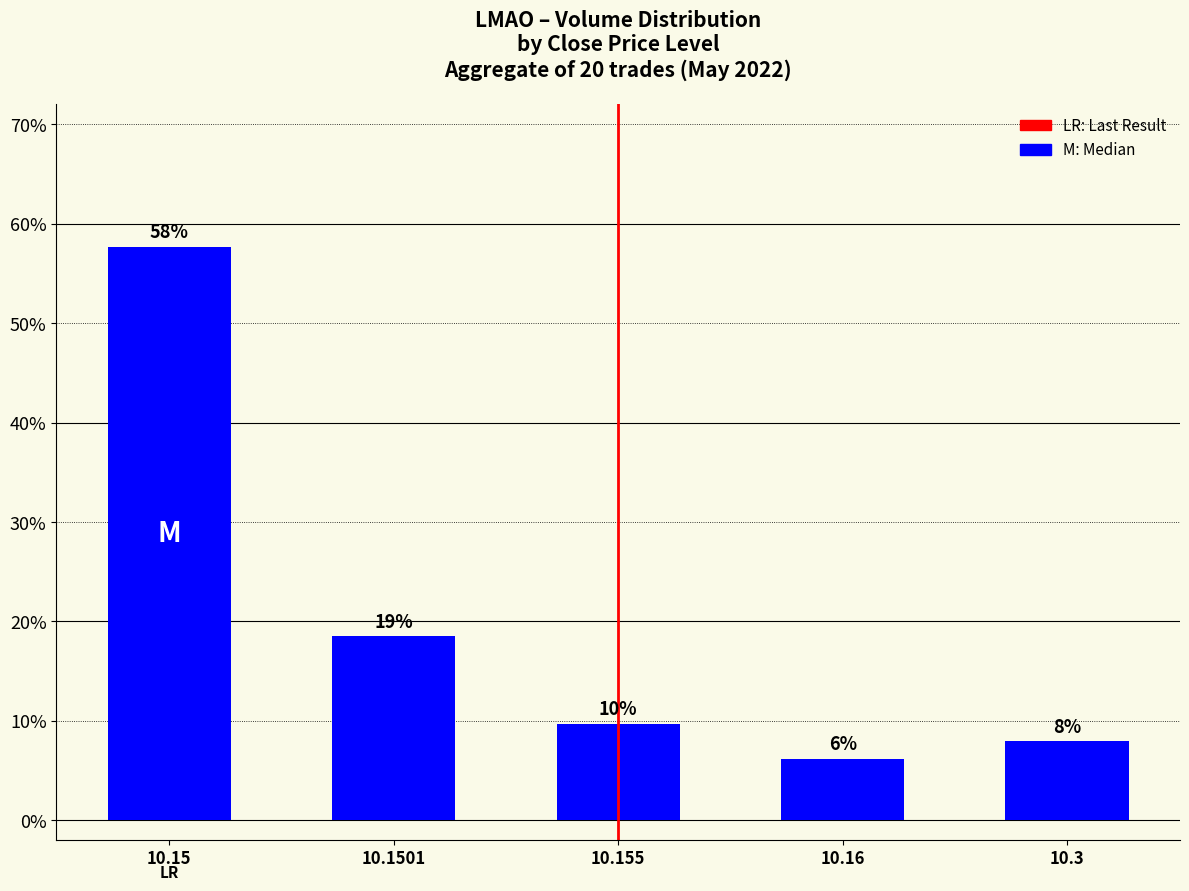

Which category has the lowest value across all series?

10.16